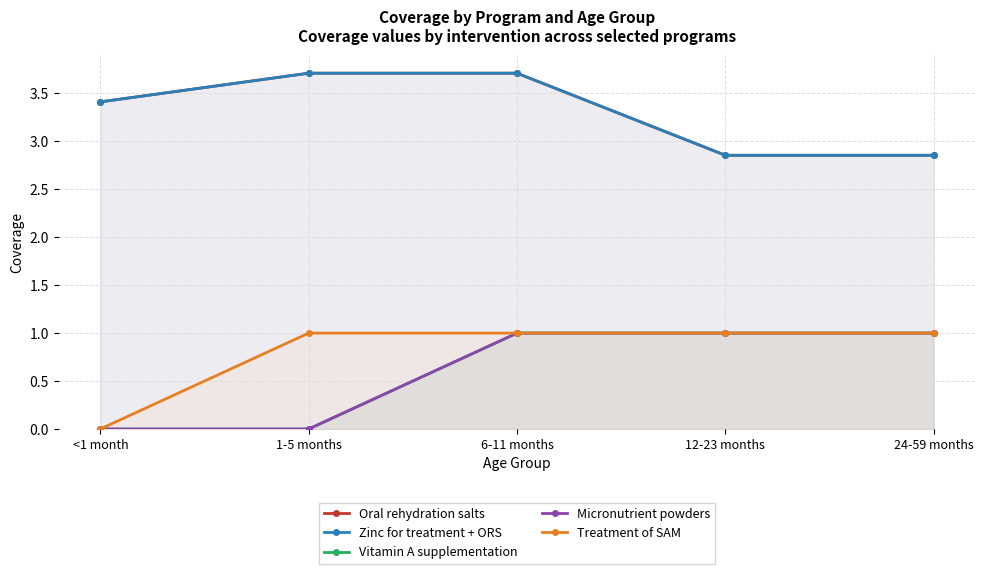

Is it true that Micronutrient powders equals 1.0 at 24-59 months?

True